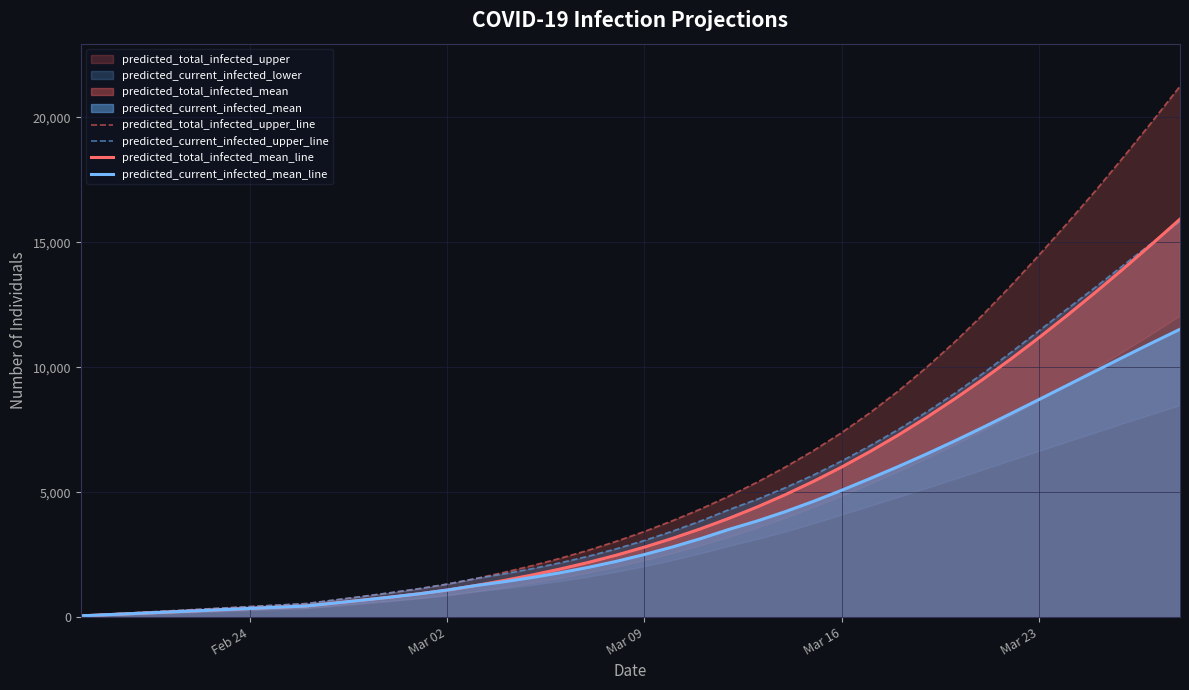

Reading left to right, extract all data points from this chart.

predicted_total_infected_upper_line: 60	120	180	240	300	360	420	480	540	684	828	977	1137	1320	1540	1787	2056	2351	2674	3033	3428	3861	4331	4843	5401	6008	6667	7387	8178	9045	9989	11006	12097	13265	14495	15765	17064	18423	19815	21250
predicted_current_infected_upper_line: 60	120	180	240	300	360	420	480	540	684	828	977	1137	1320	1540	1727	1936	2171	2434	2733	3068	3441	3851	4303	4717	5181	5690	6250	6858	7506	8203	8951	9747	10592	11463	12337	13204	14092	14972	15849
predicted_total_infected_mean_line: 49	99	148	197	246	296	345	394	444	561	679	800	931	1081	1260	1462	1681	1921	2185	2478	2801	3153	3537	3954	4408	4901	5434	6008	6624	7283	7984	8727	9510	10330	11187	12077	12999	13949	14926	15928
predicted_current_infected_mean_line: 49	99	148	197	246	296	345	394	444	561	679	800	931	1081	1260	1412	1583	1774	1988	2231	2505	2808	3143	3511	3847	4222	4634	5077	5543	6023	6523	7046	7588	8145	8709	9277	9845	10412	10972	11519